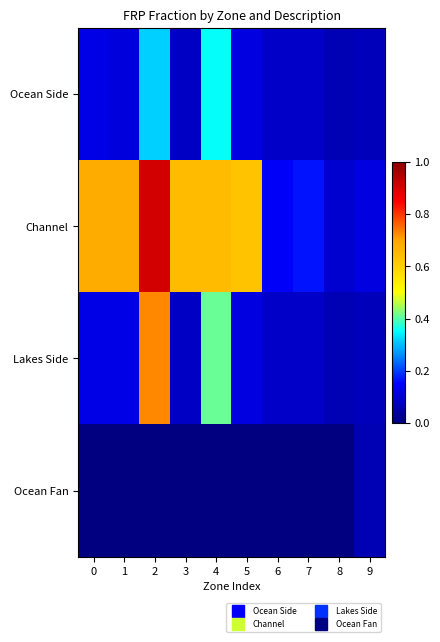

Which series changed the most between 4 and 9?

Channel